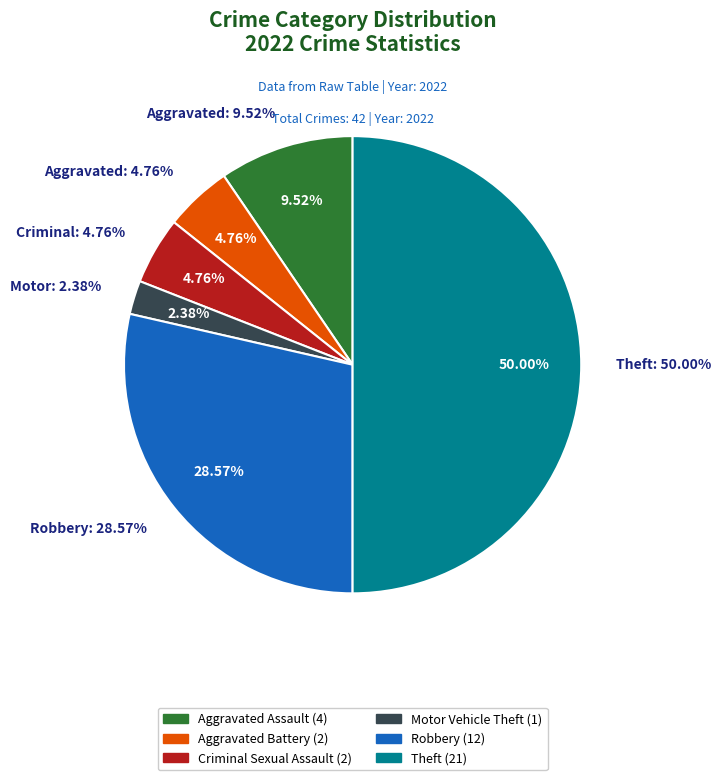

How many segments does this pie chart have?

6